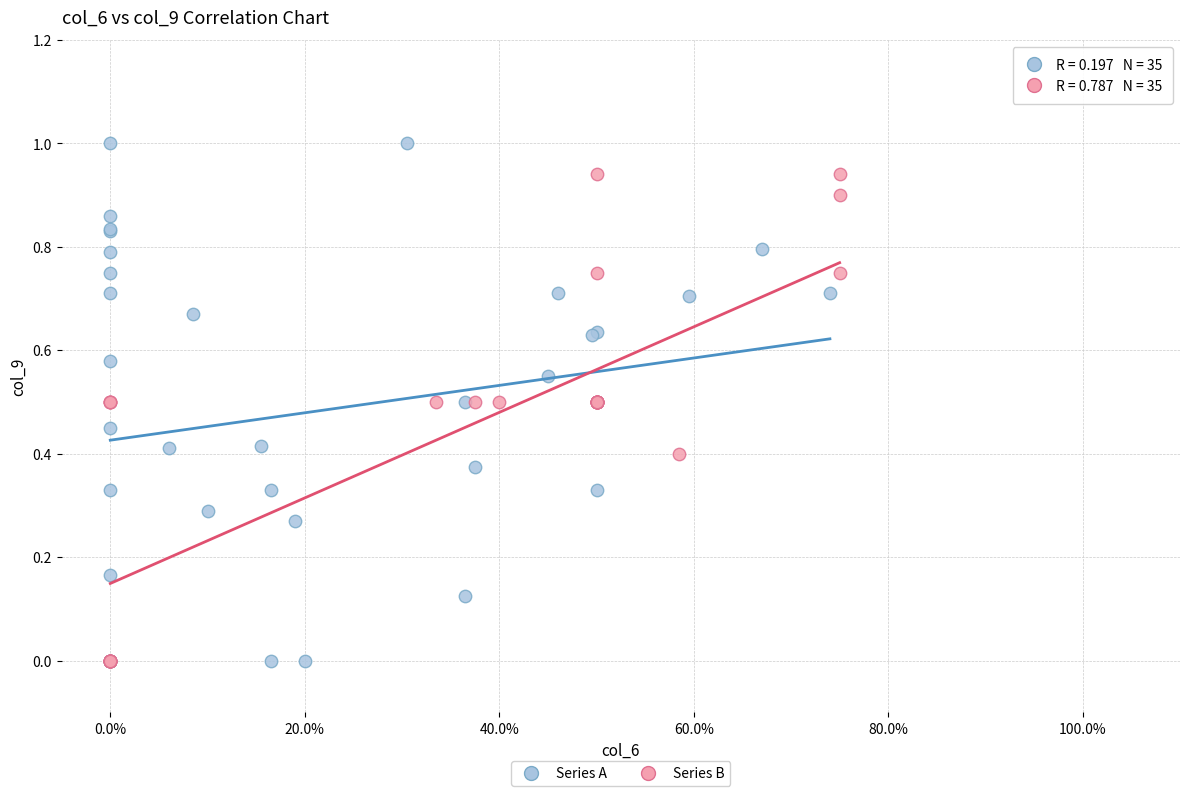

Which series contains the highest Y value?

Series A